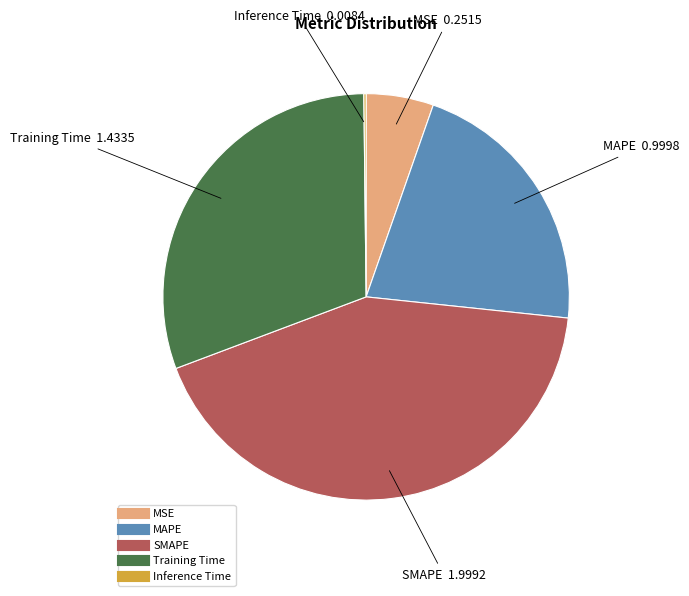

Is the sum of MSE and MAPE greater than half?

No